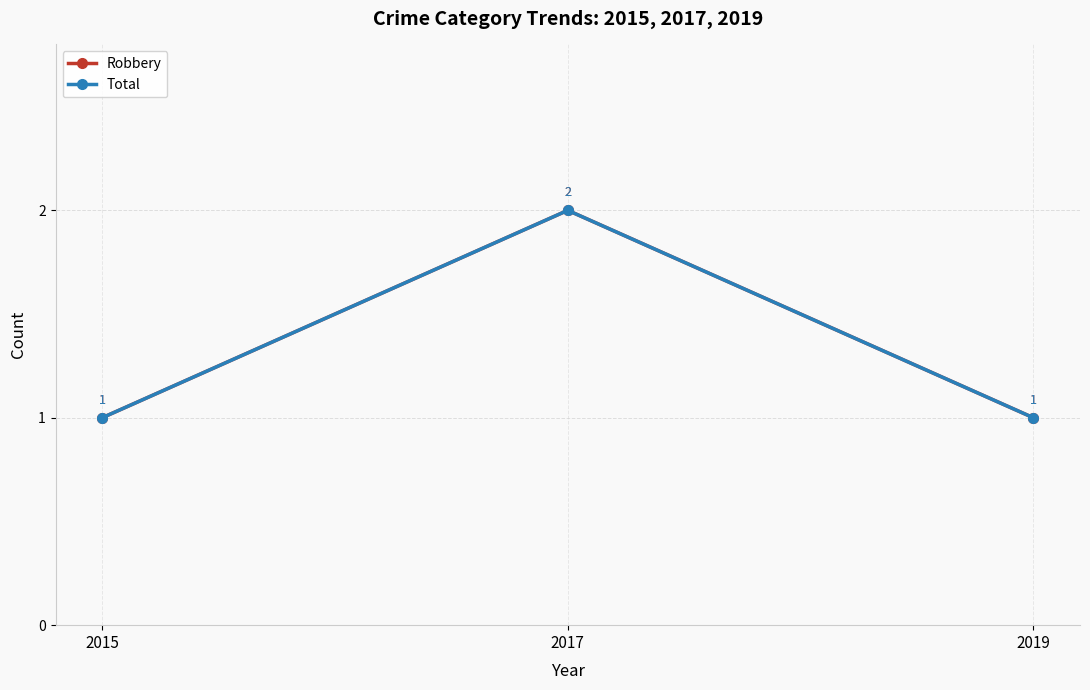

Does the chart have visible grid lines?

Yes